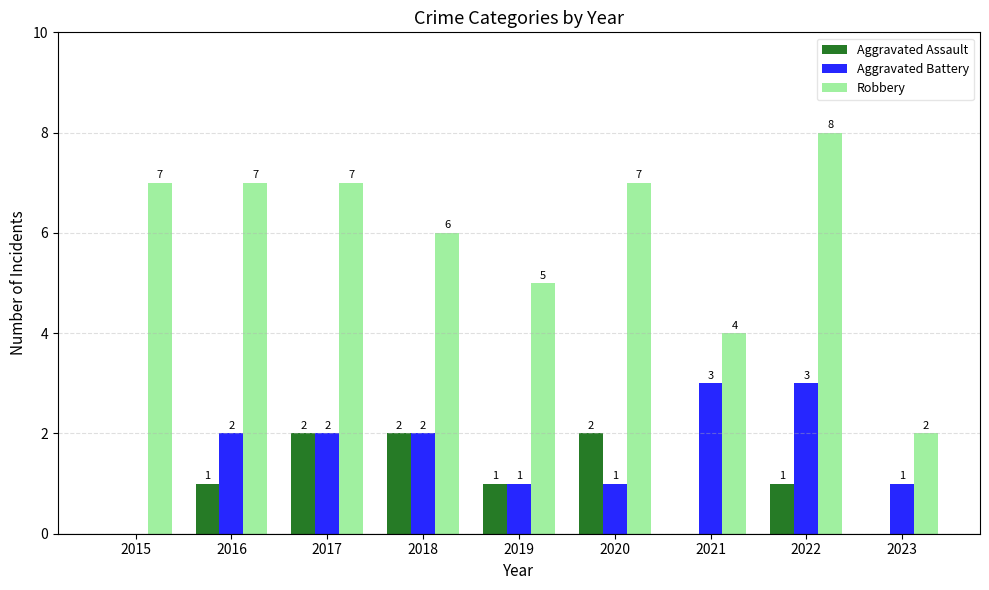

The value of Aggravated Battery at 2020 is 1. True or false?

True